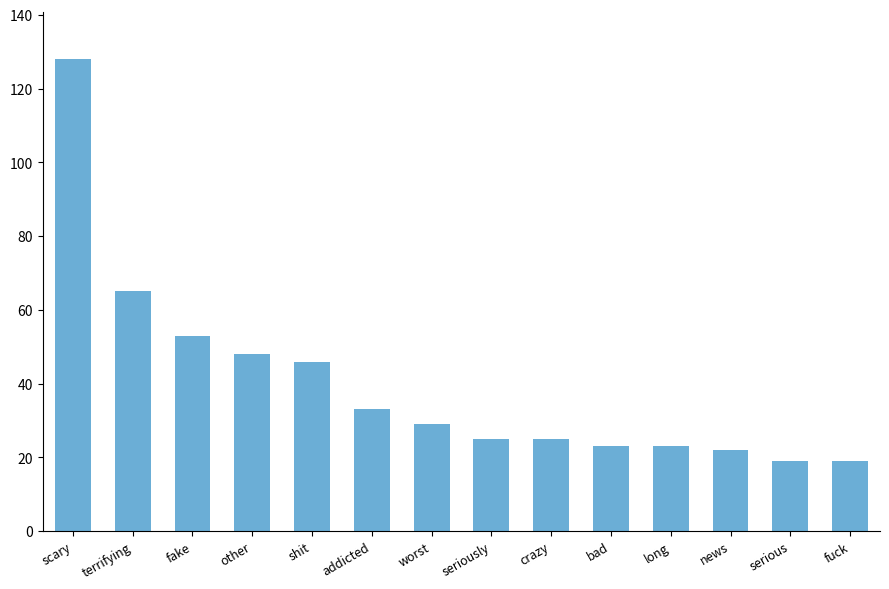

Reading left to right, list all the values displayed in this chart.

128	65	53	48	46	33	29	25	25	23	23	22	19	19